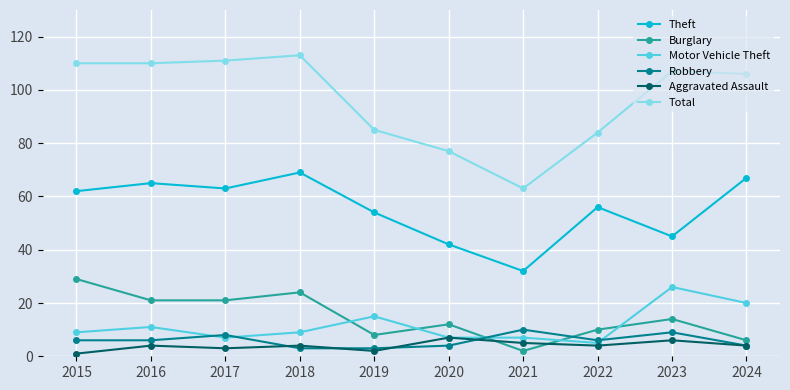

What is the difference between the second highest and second lowest values in the Robbery series?

6